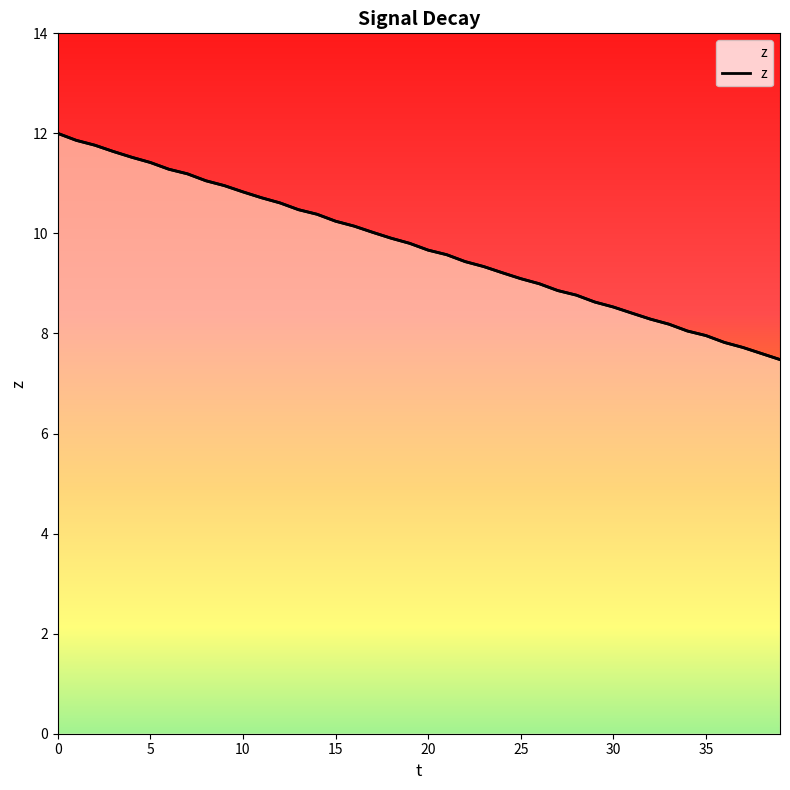

What is the value of the 18th point from the left?

10.0